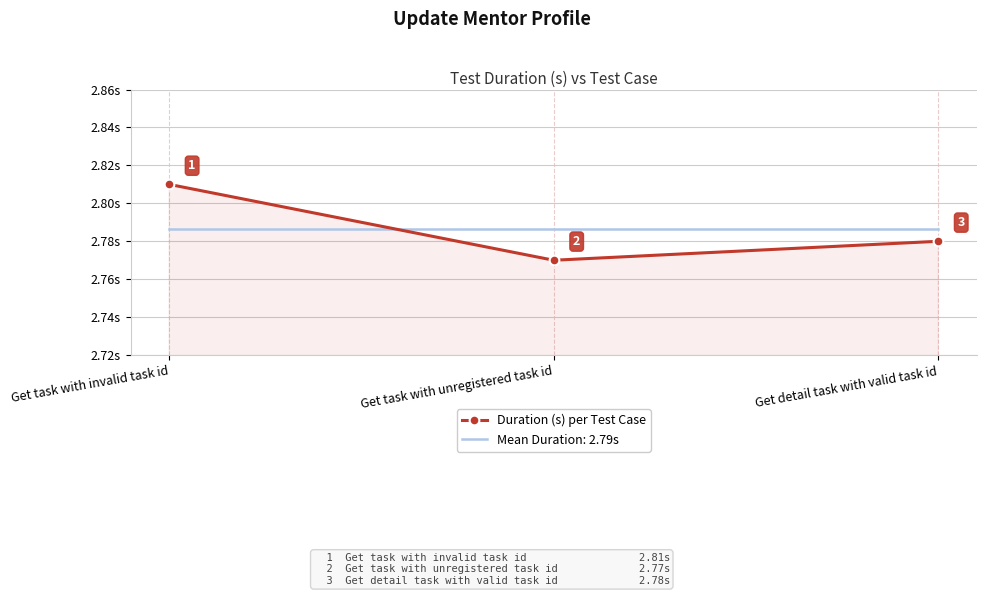

What are all the series names shown in the legend?

Duration (s) per Test Case, Mean Duration: 2.79s